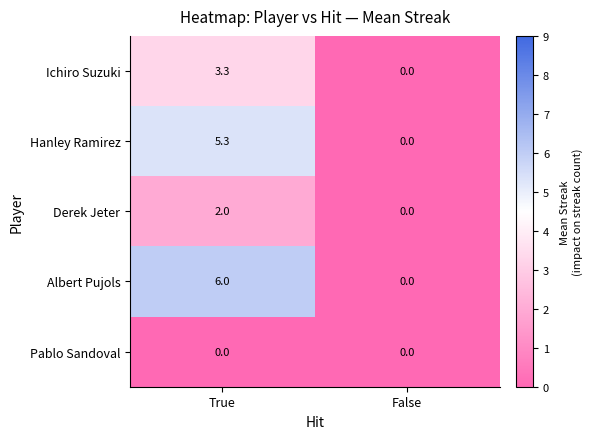

What is the spread (max minus min) of values at True?

6.0